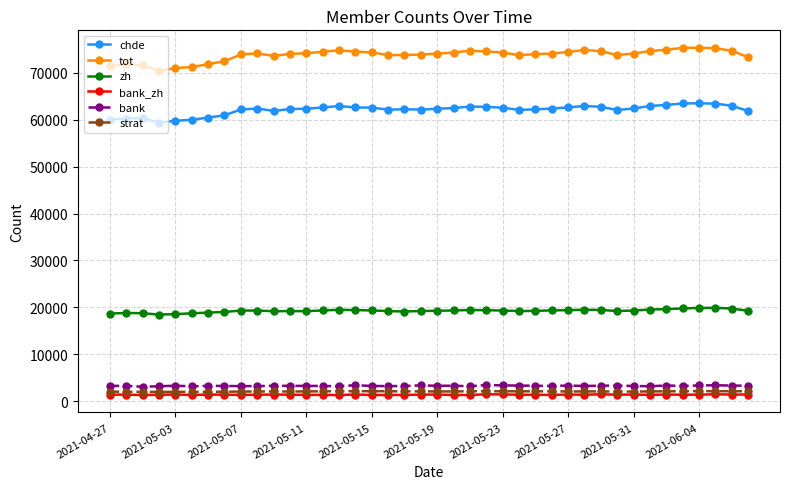

True or false: chde and bank intersect in this chart.

False